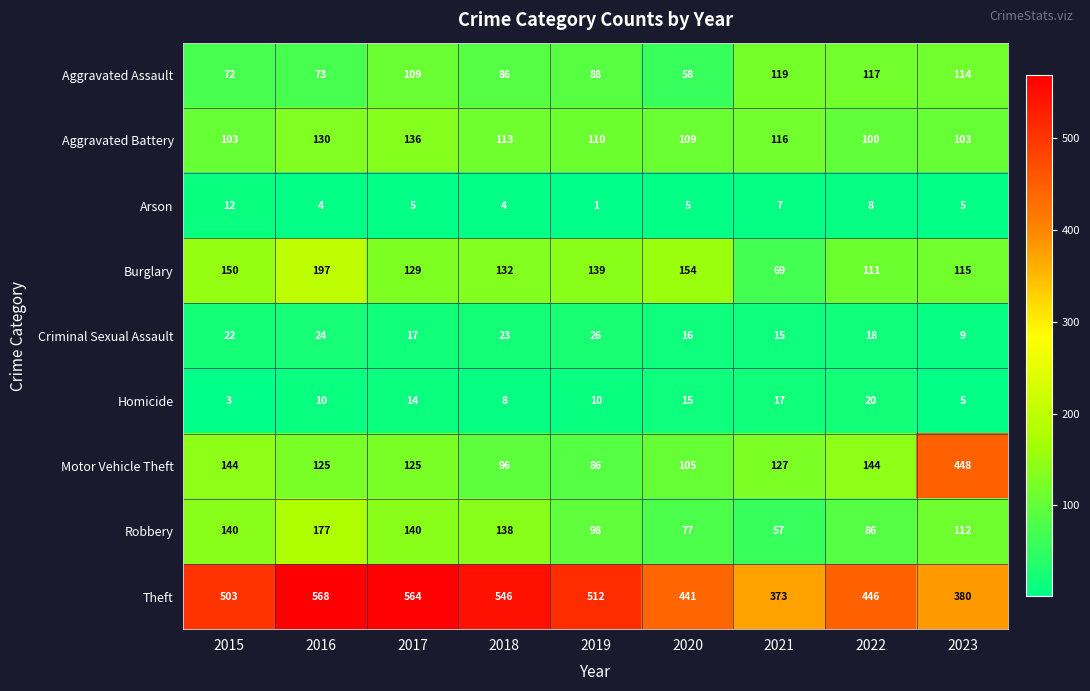

What is the difference between the second highest and second lowest values in the Robbery series?

63